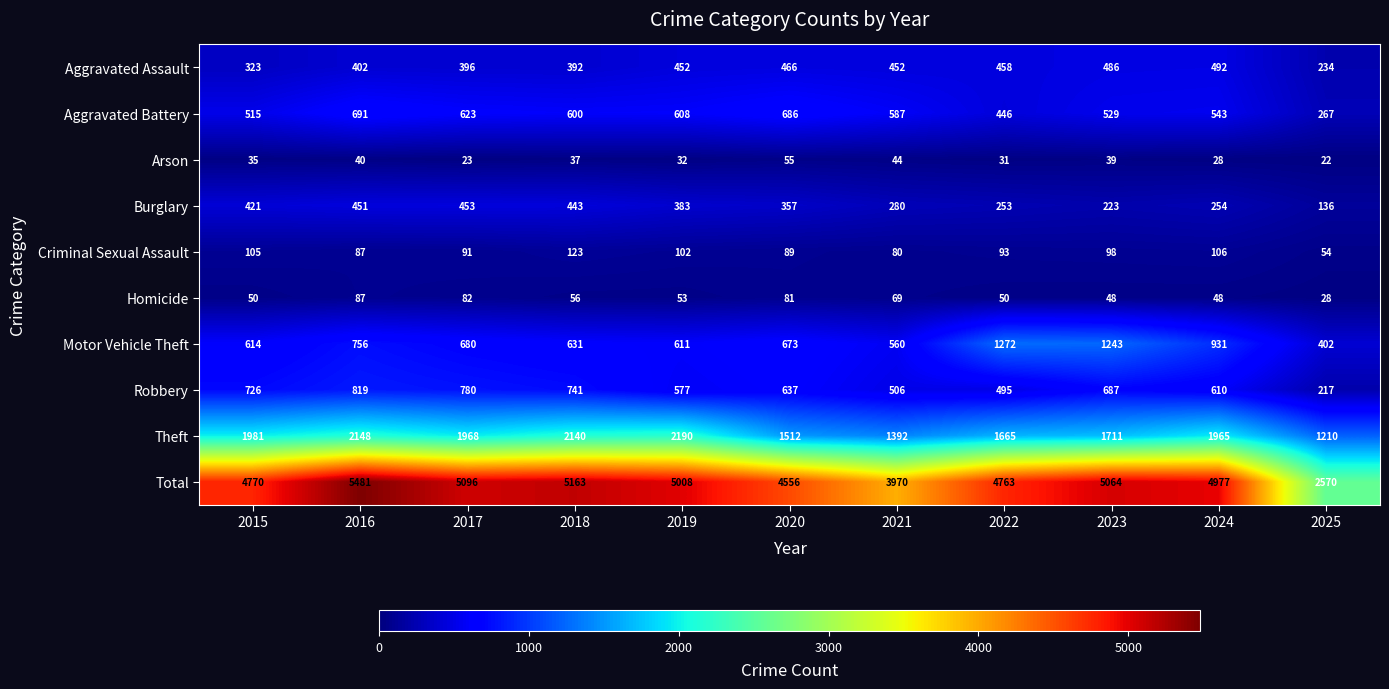

Count the number of categories in the chart.

11